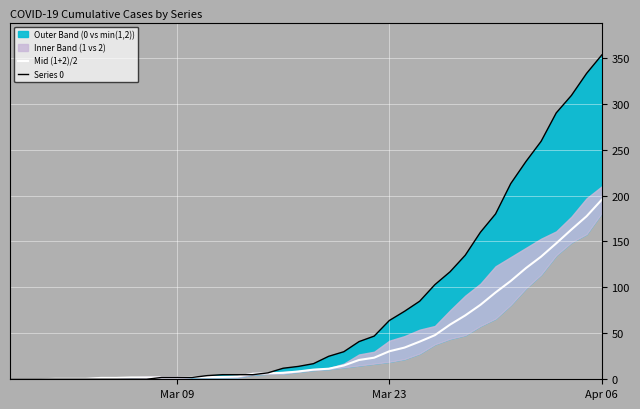

What is the total value across all series at Mar 23?

94.5